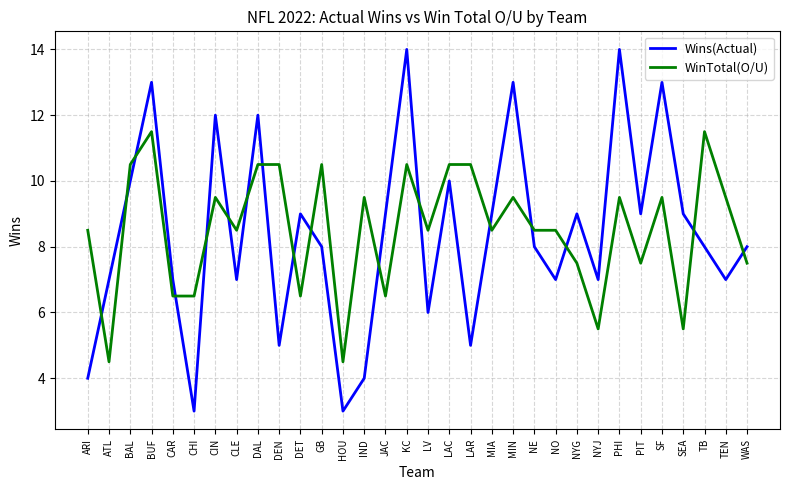

What position from the left is CLE?

8